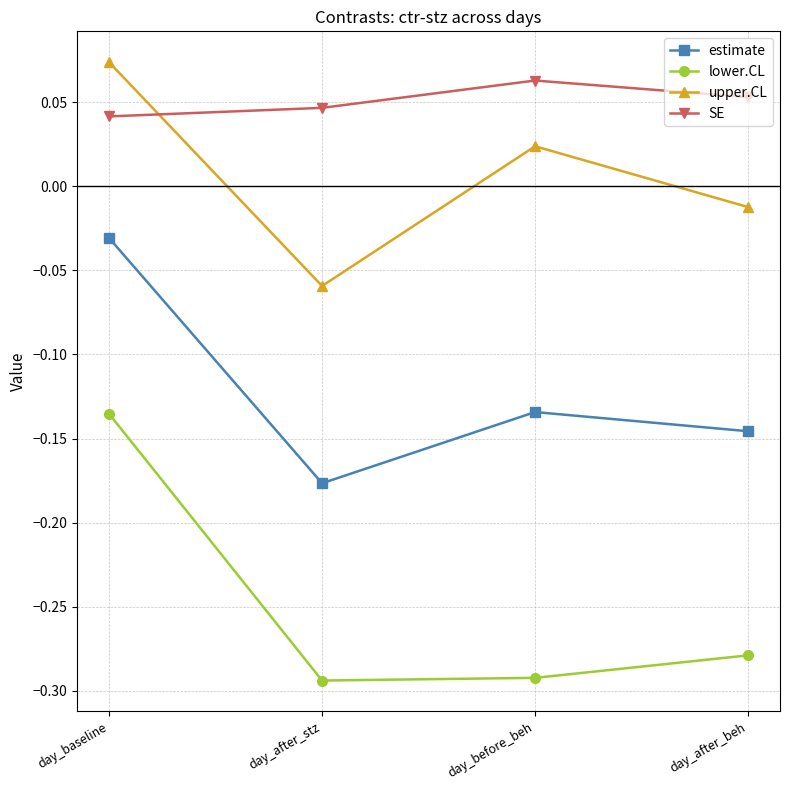

The value of lower.CL at day_baseline is -0.2. True or false?

False